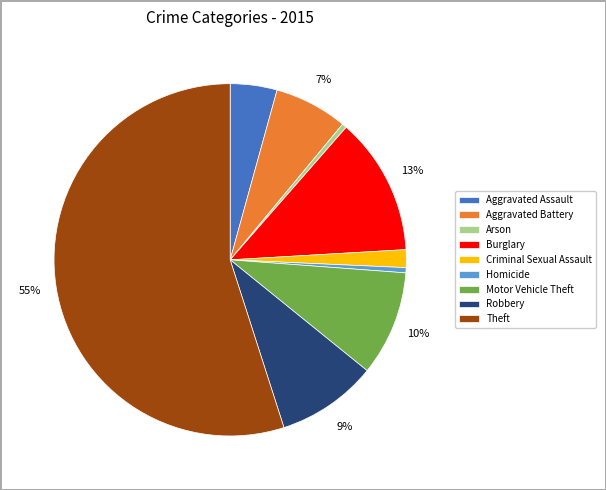

What is the largest slice in the pie chart?

Theft